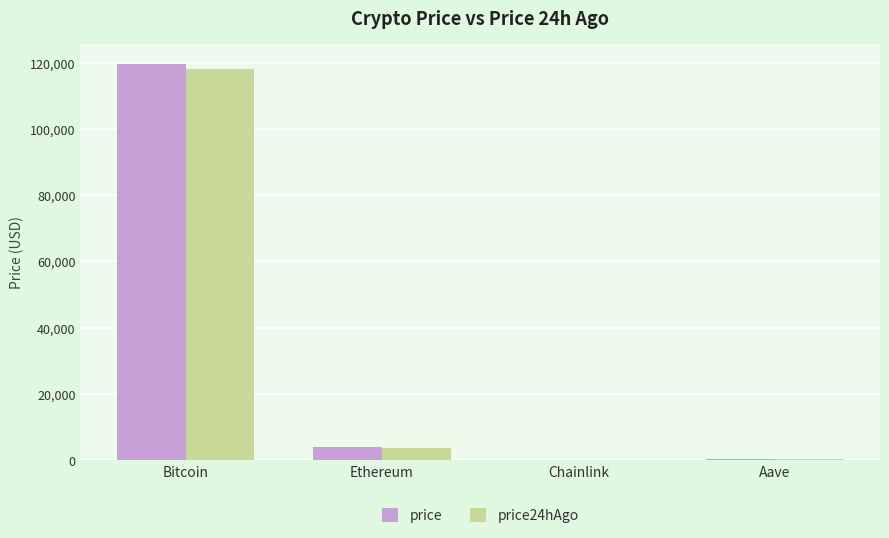

At which label is price24hAgo closest to 59110?

Ethereum